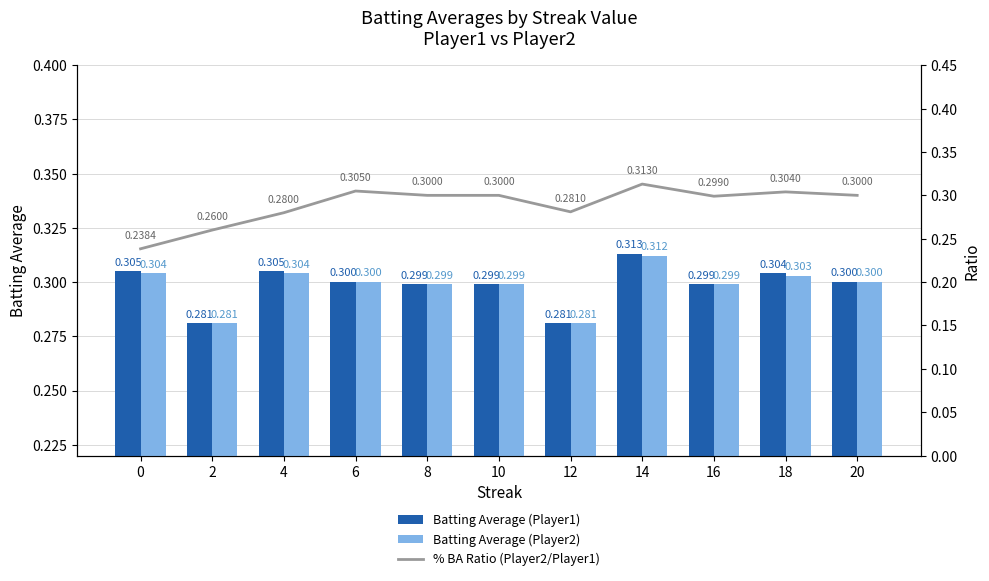

Reading right to left, what are all the values shown in this chart?

Batting Average (Player1): 0.3	0.3	0.3	0.3	0.3	0.3	0.3	0.3	0.3	0.3	0.3
Batting Average (Player2): 0.3	0.3	0.3	0.3	0.3	0.3	0.3	0.3	0.3	0.3	0.3
% BA Ratio (Player2/Player1): 0.3	0.3	0.3	0.3	0.3	0.3	0.3	0.3	0.3	0.3	0.2